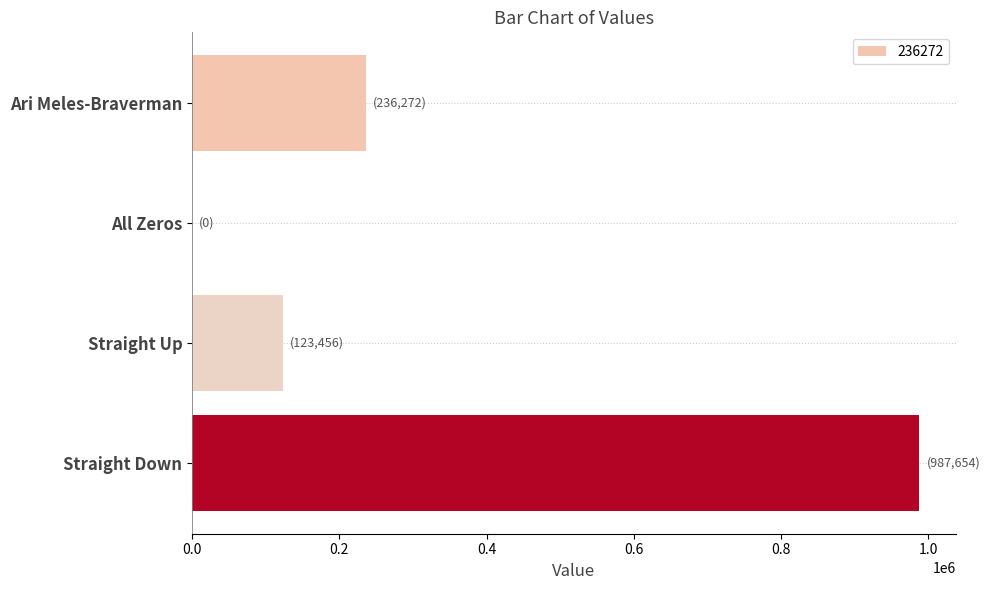

Which label corresponds to the largest value in the chart?

Straight Down